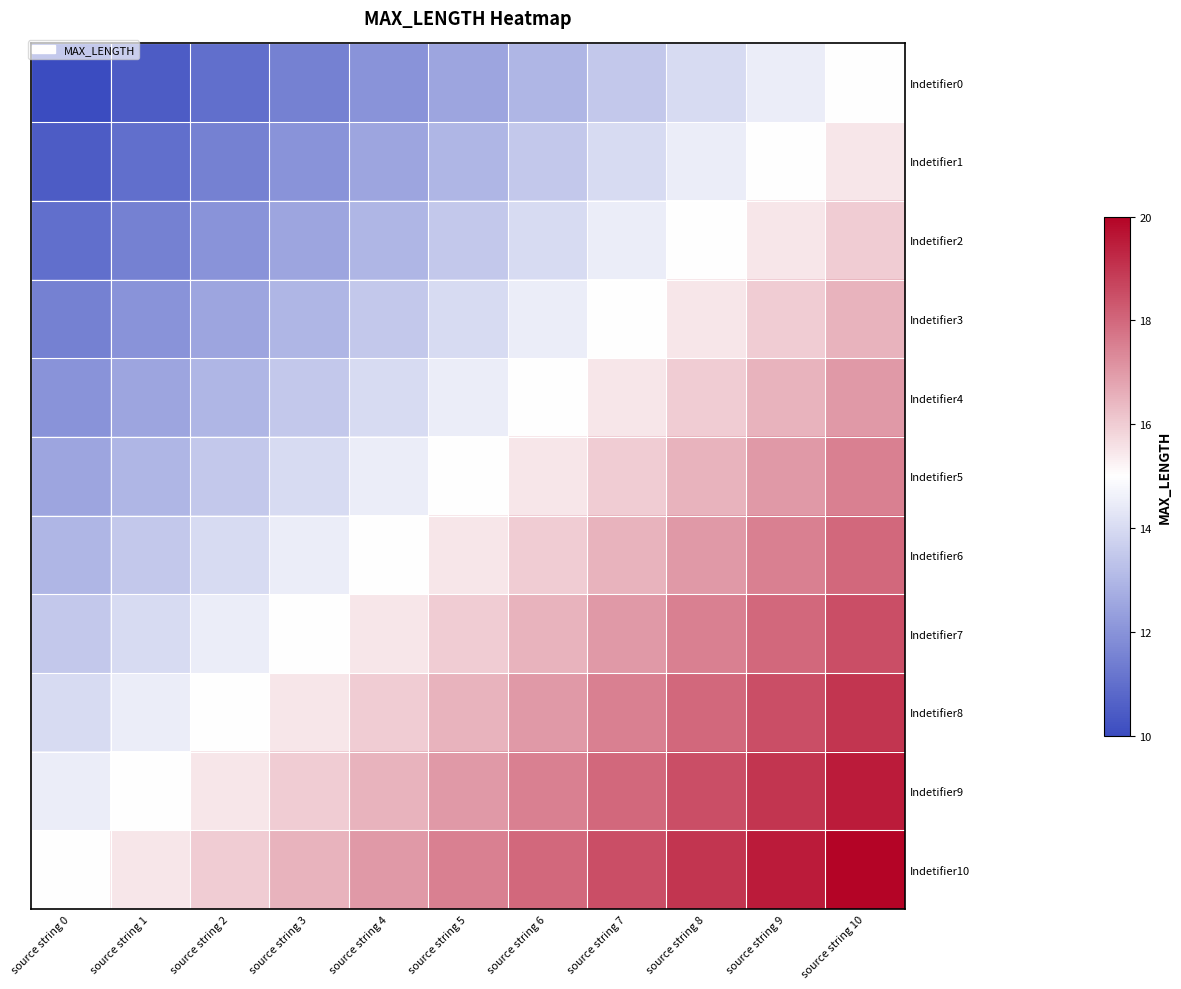

Which has a higher value, source string 8 or source string 2?

source string 8